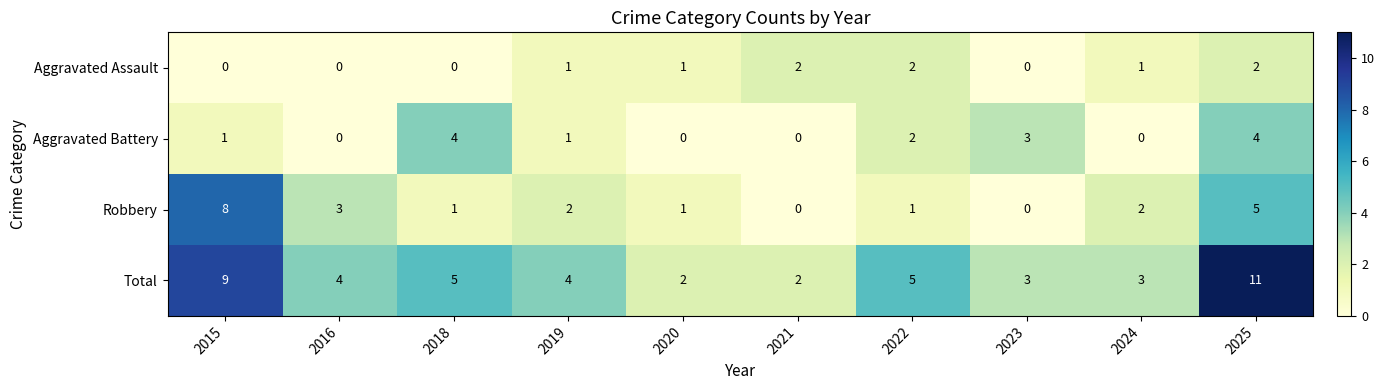

The Aggravated Assault series shows 1 at 2024. True or false?

True